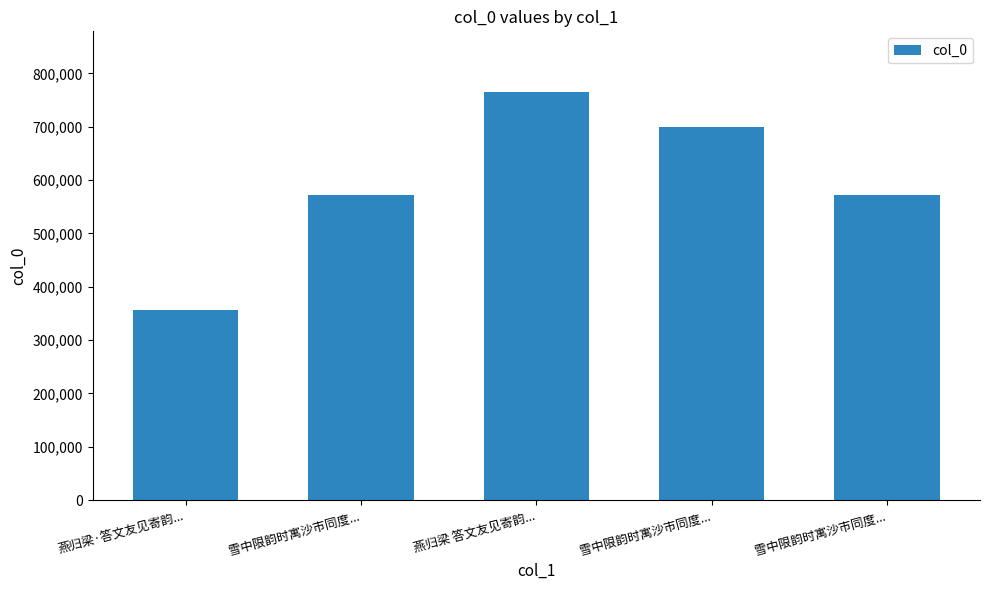

How many data points does each series have?

5